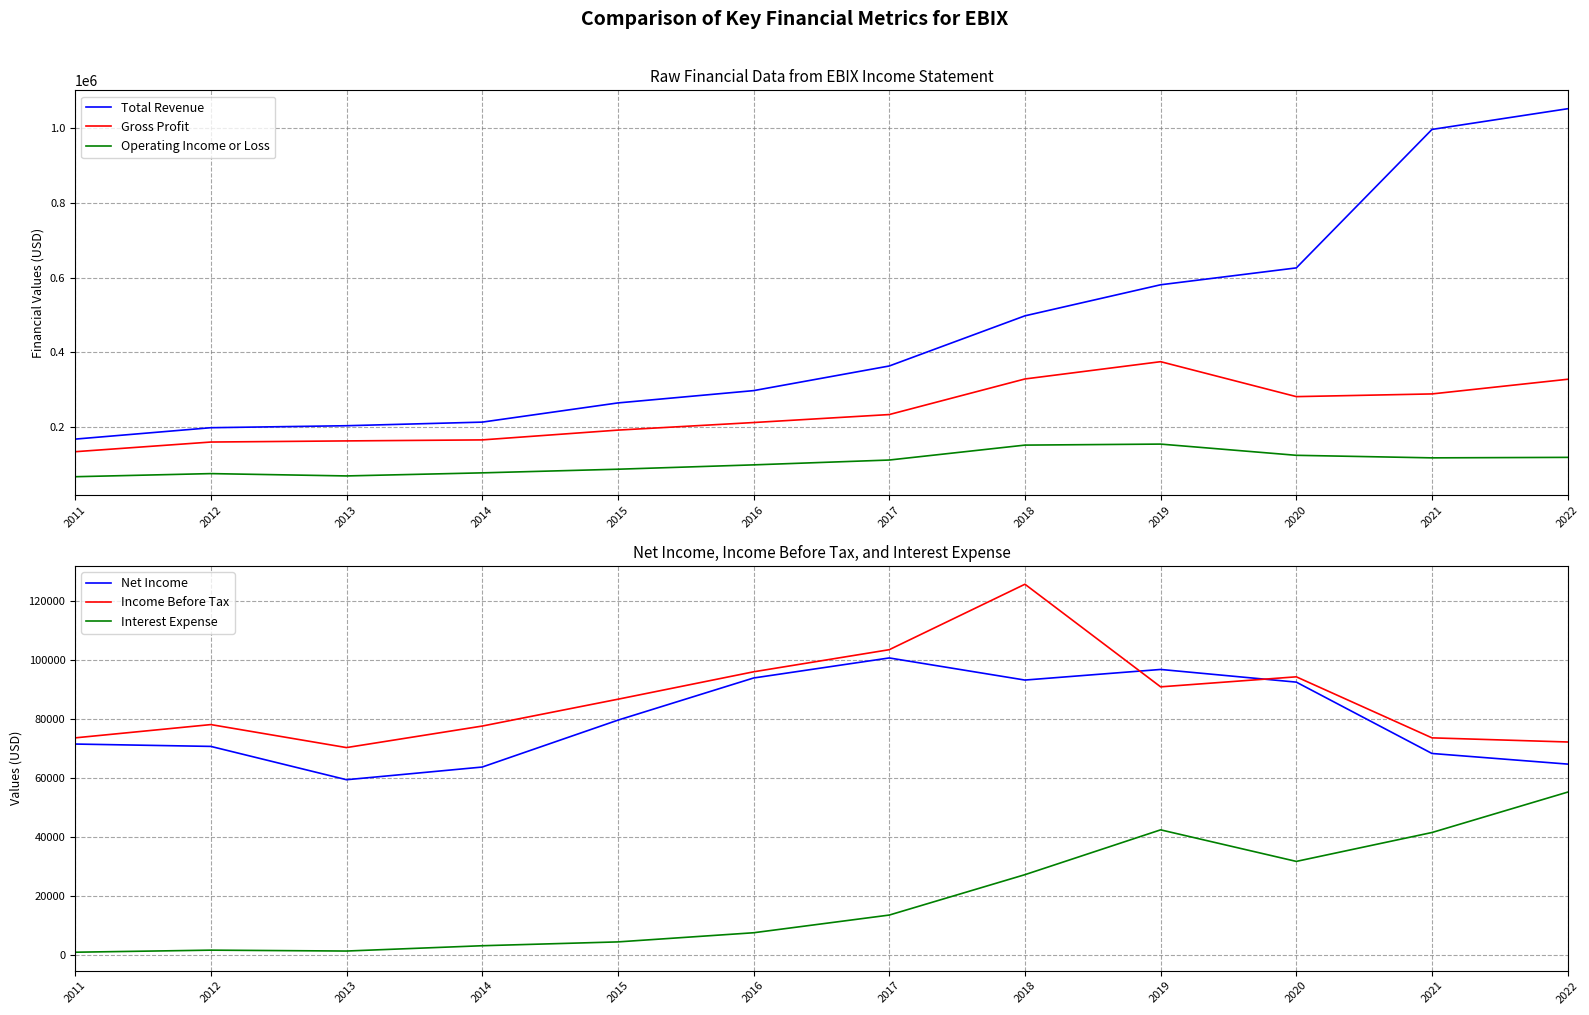

At 2017, list the series in order from smallest to largest.

Interest Expense, Net Income, Income Before Tax, Operating Income or Loss, Gross Profit, Total Revenue